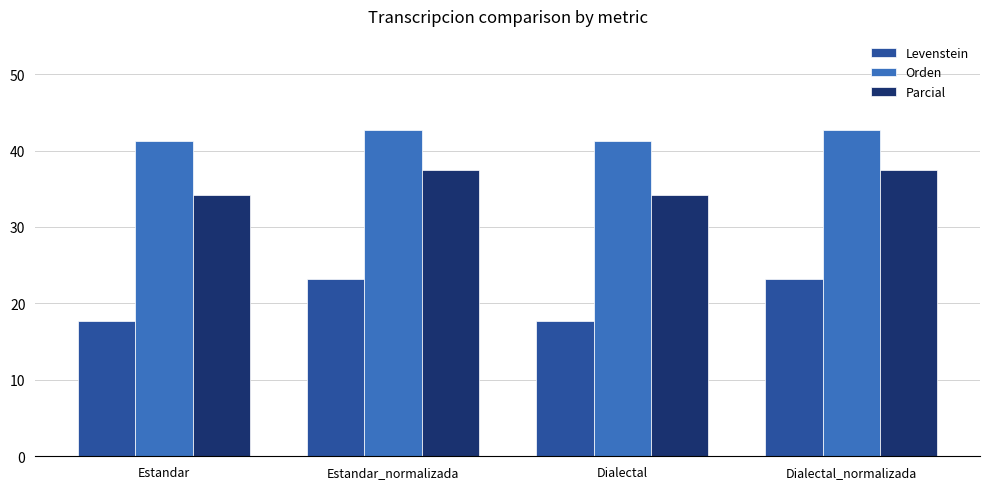

The Orden series shows 41.3 at Dialectal. True or false?

True